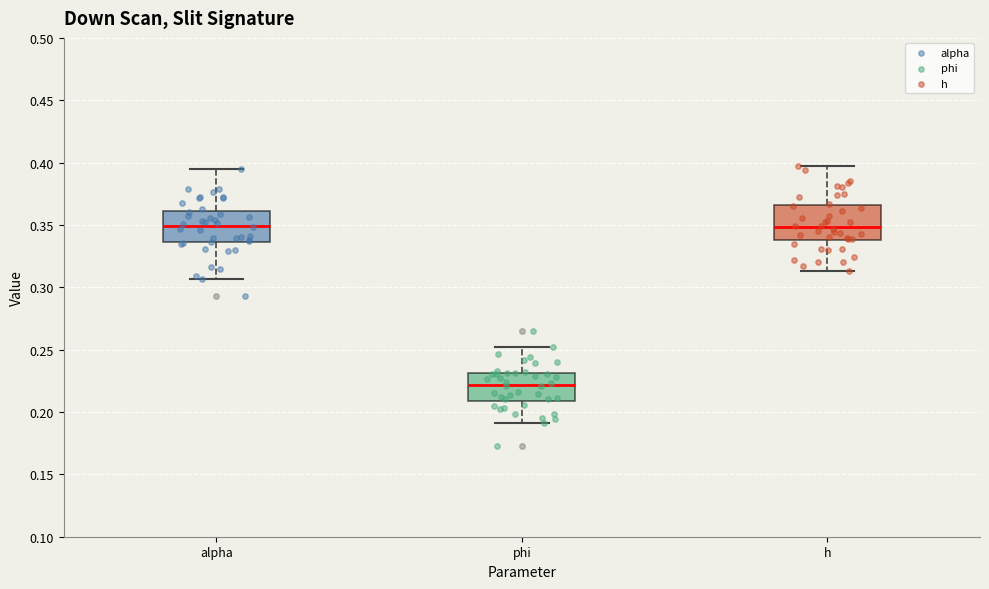

Where is the lower edge of the box for phi on the y-axis? The values are not printed on the chart, so give them approximately, as read against the axis.

0.210